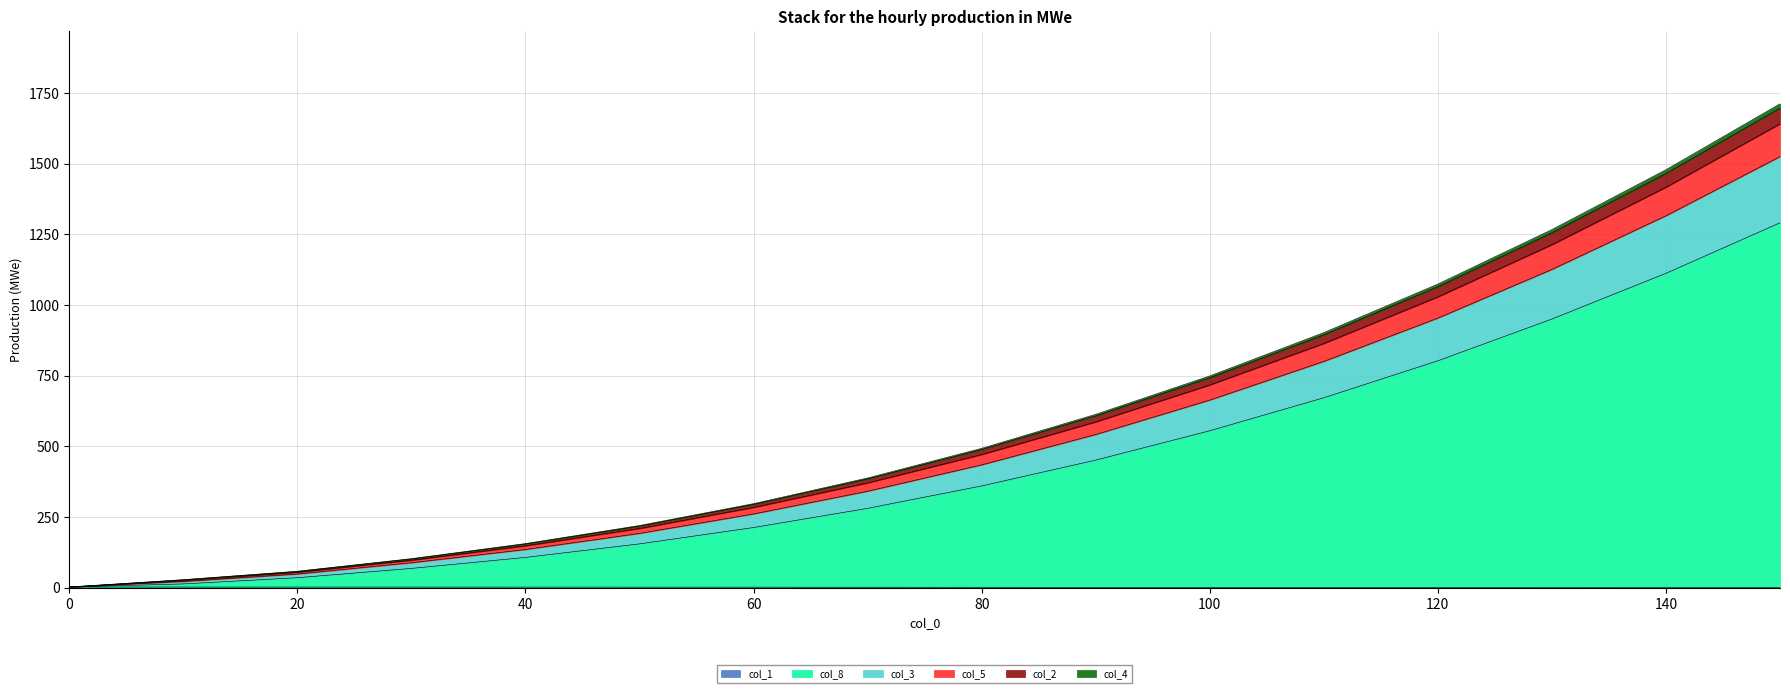

At which category is the sum across all series the highest?

150